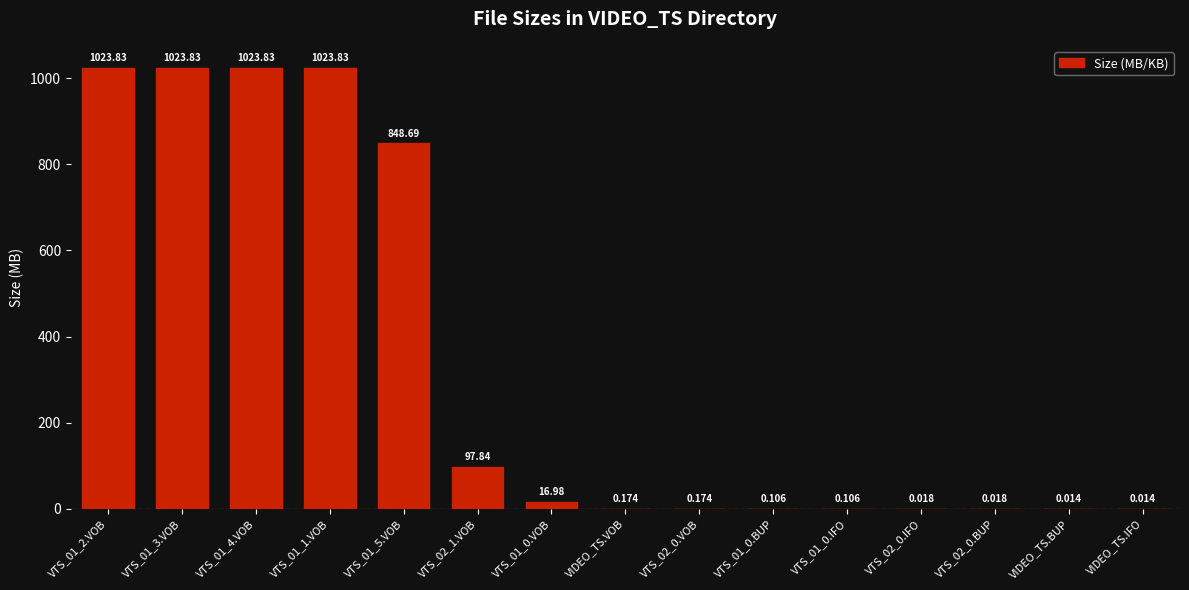

The chart shows a value of 848.7 at VTS_01_5.VOB. True or false?

True